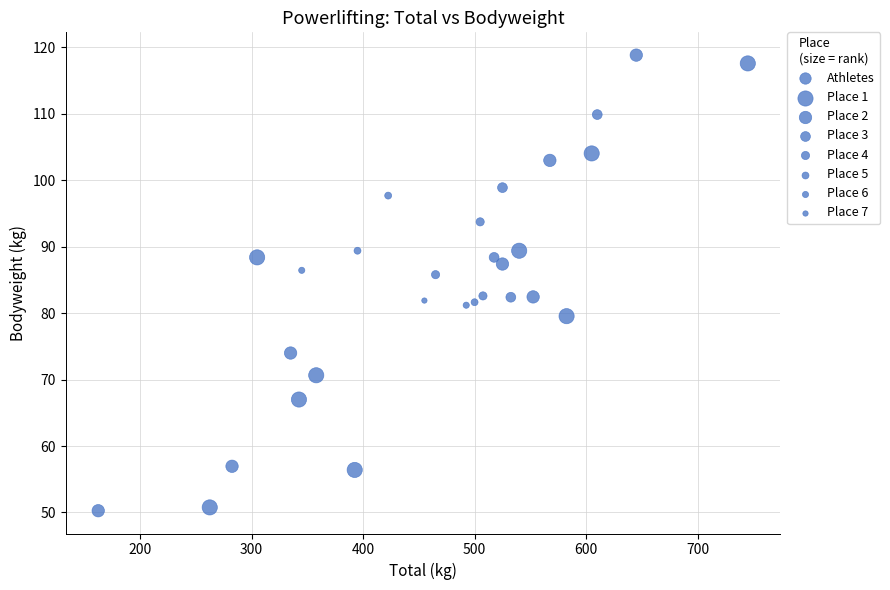

What is the range of X values (max minus min)?

582.5